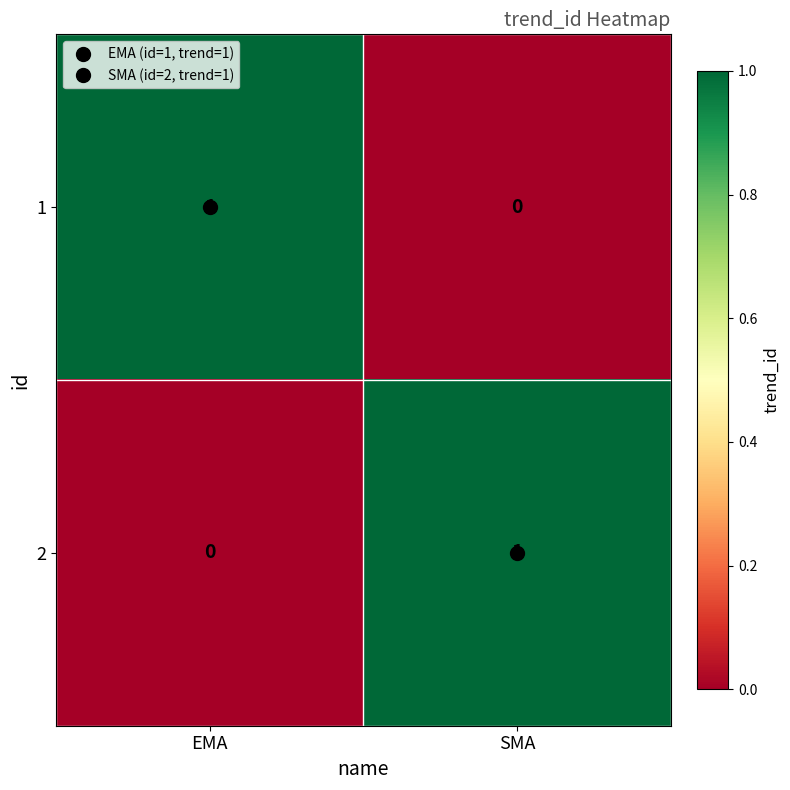

Which category has the lowest value in the 1 series?

SMA